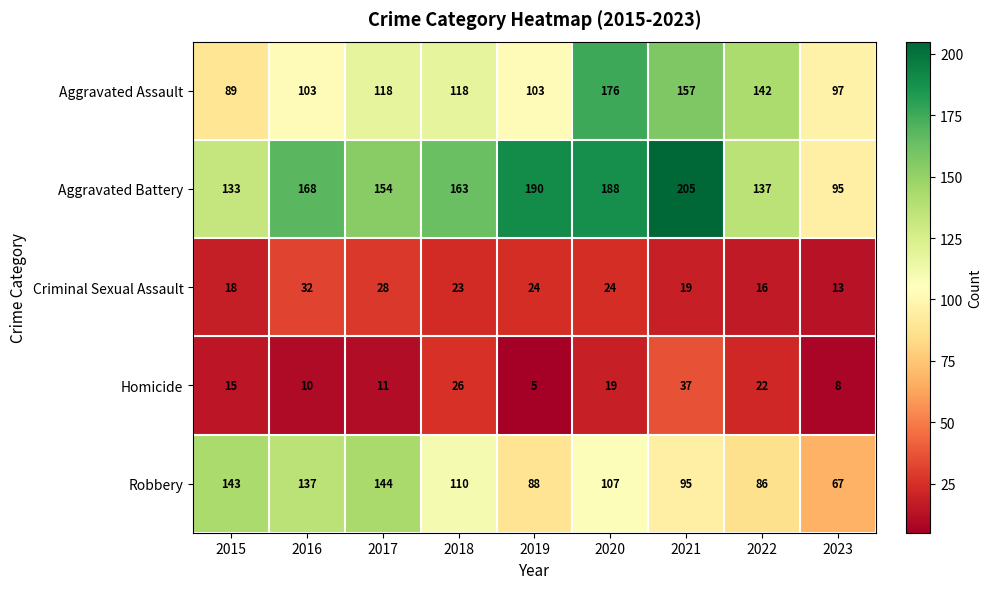

At which label does Aggravated Battery reach its peak?

2021